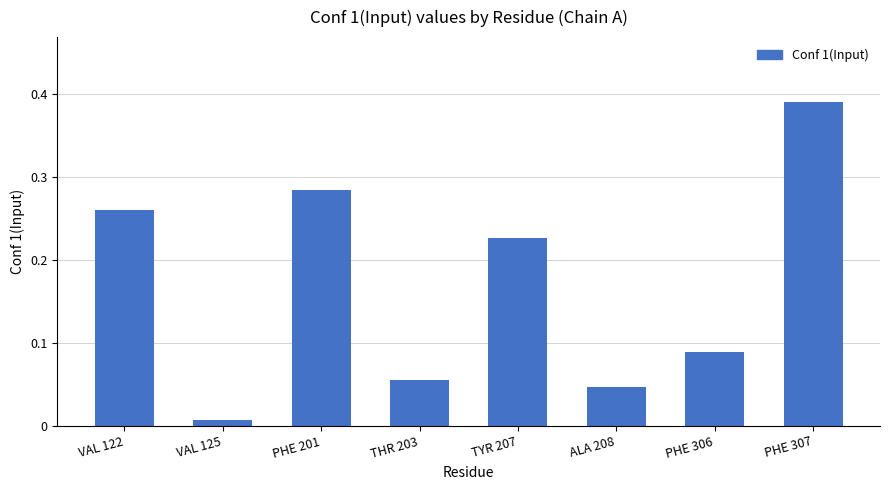

Where is the data nearest to the value 0?

VAL 125